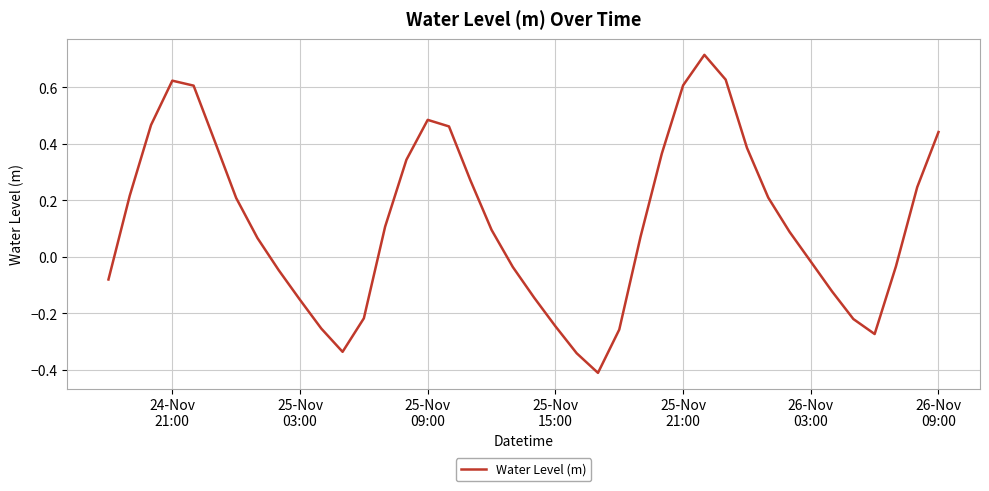

What is the smallest value displayed?

-0.4